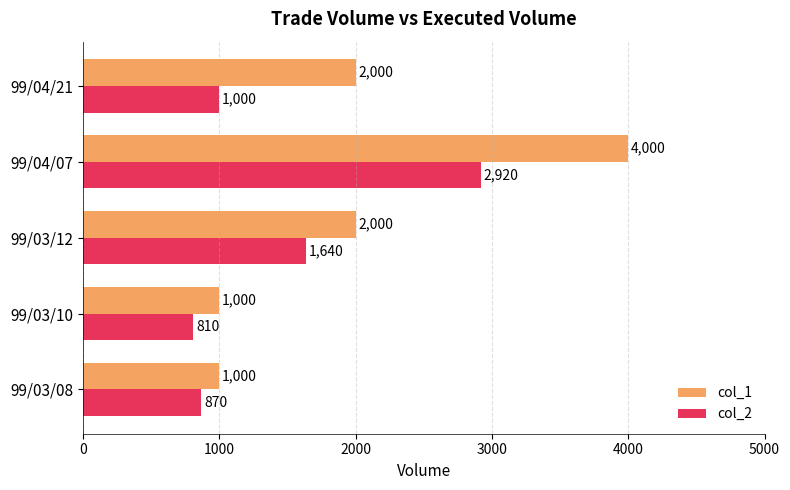

The value of col_1 at 99/03/12 is 3253. True or false?

False